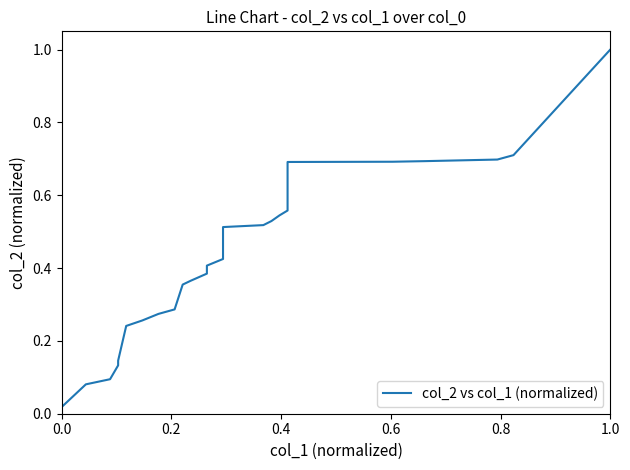

What is the label of the 2nd point from the left?

0.2